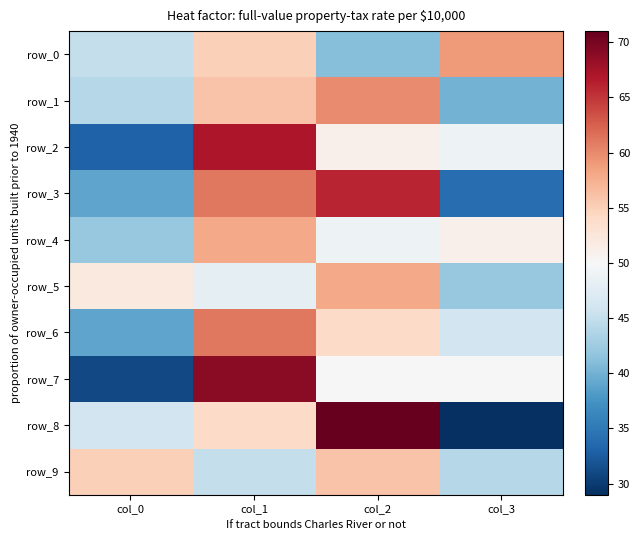

At which category is the sum across all series the highest?

col_1